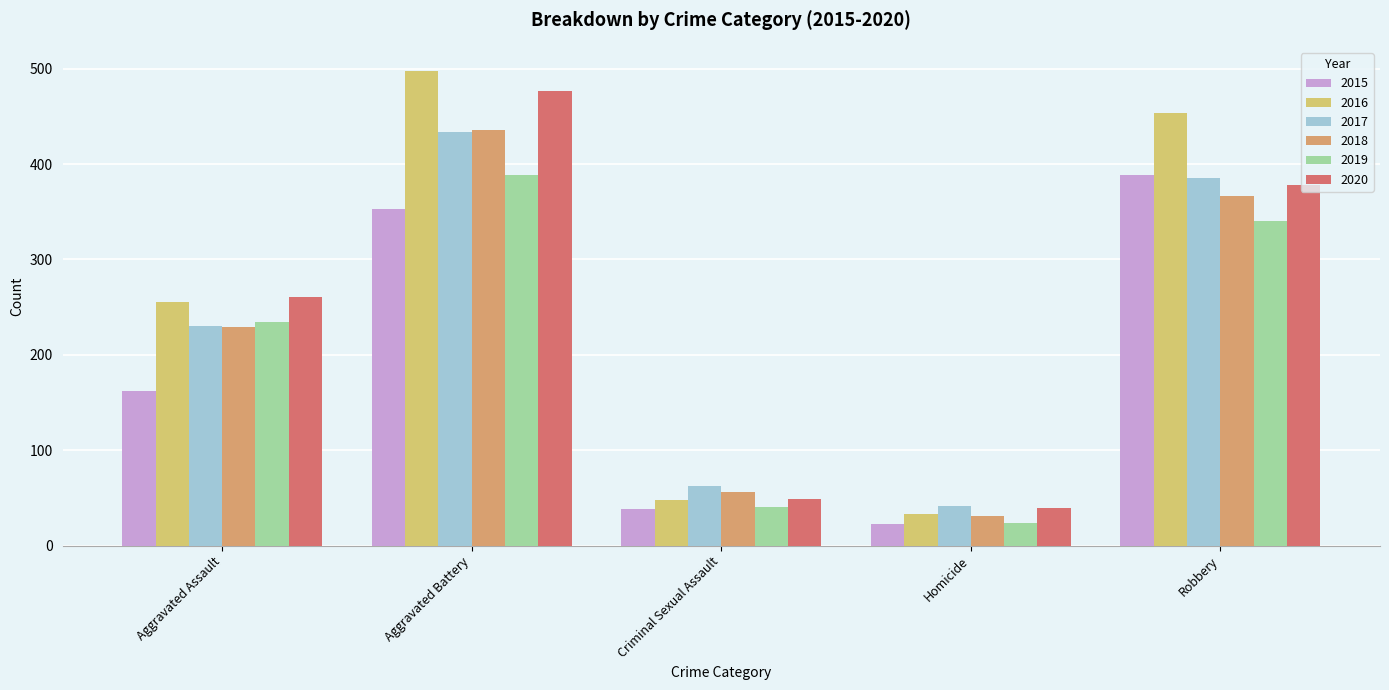

What is the difference between the maximum and minimum values in the 2017 series?

392